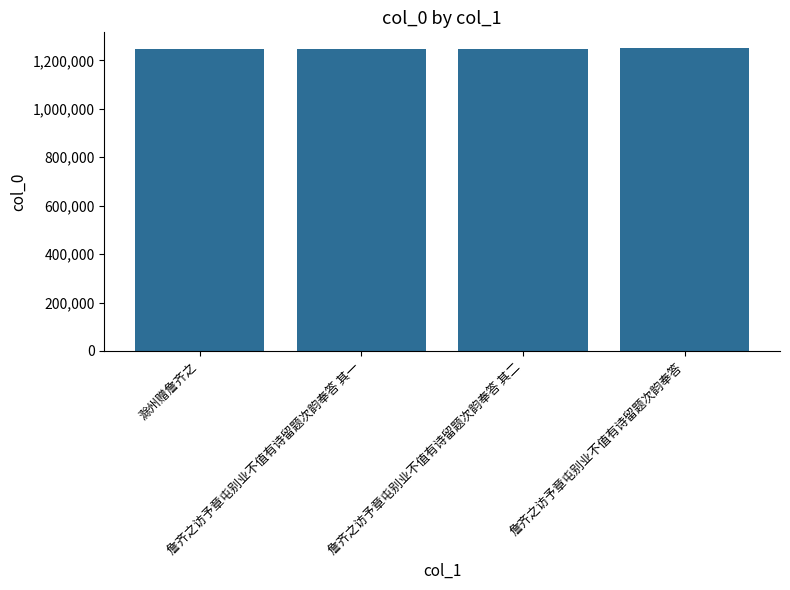

Is it true that the value at 詹齐之访予章屯别业不值有诗留题次韵奉答 其一 is 2060294?

False